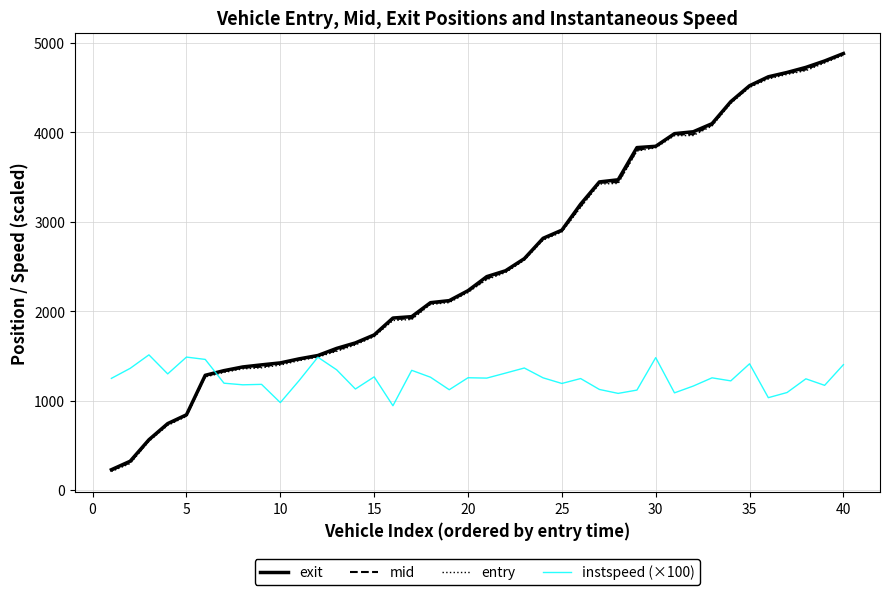

What is the maximum value for exit?

4883.0